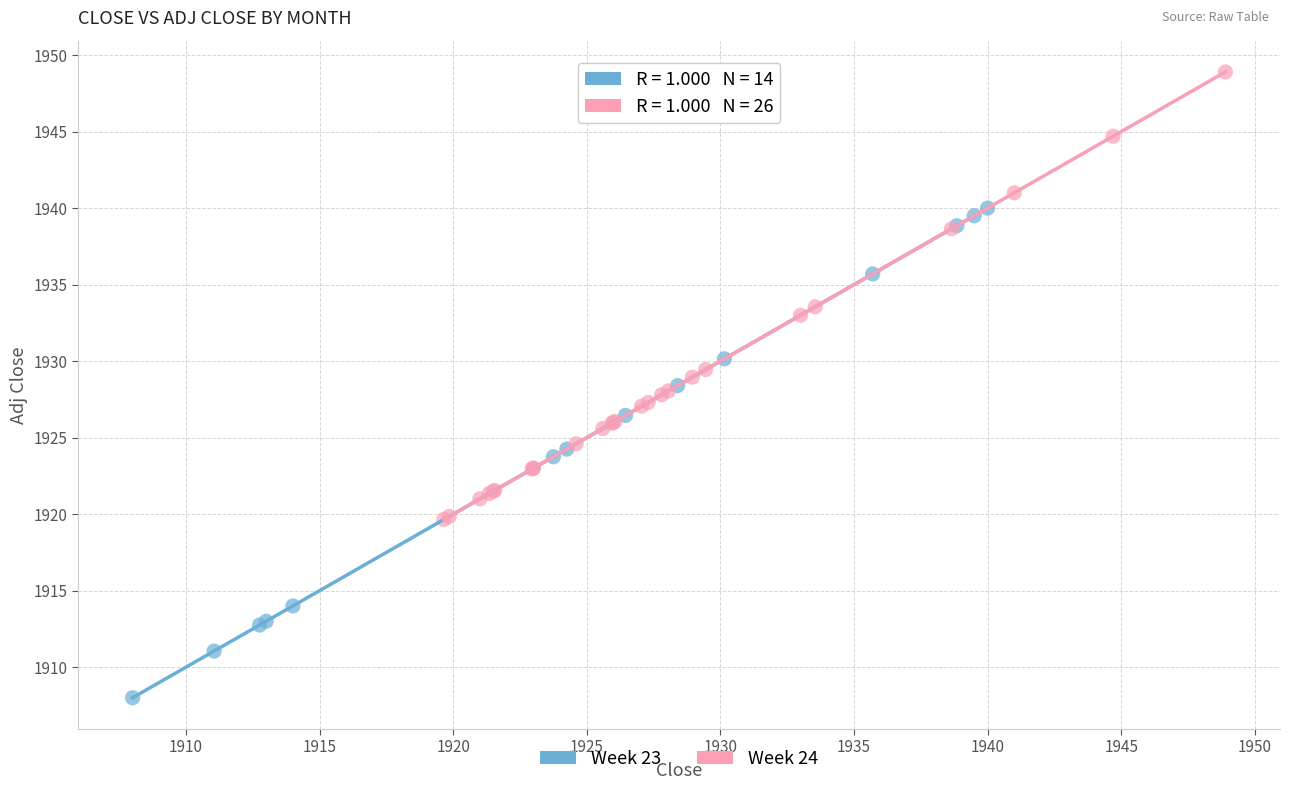

Which series contains the highest Y value?

Week 24